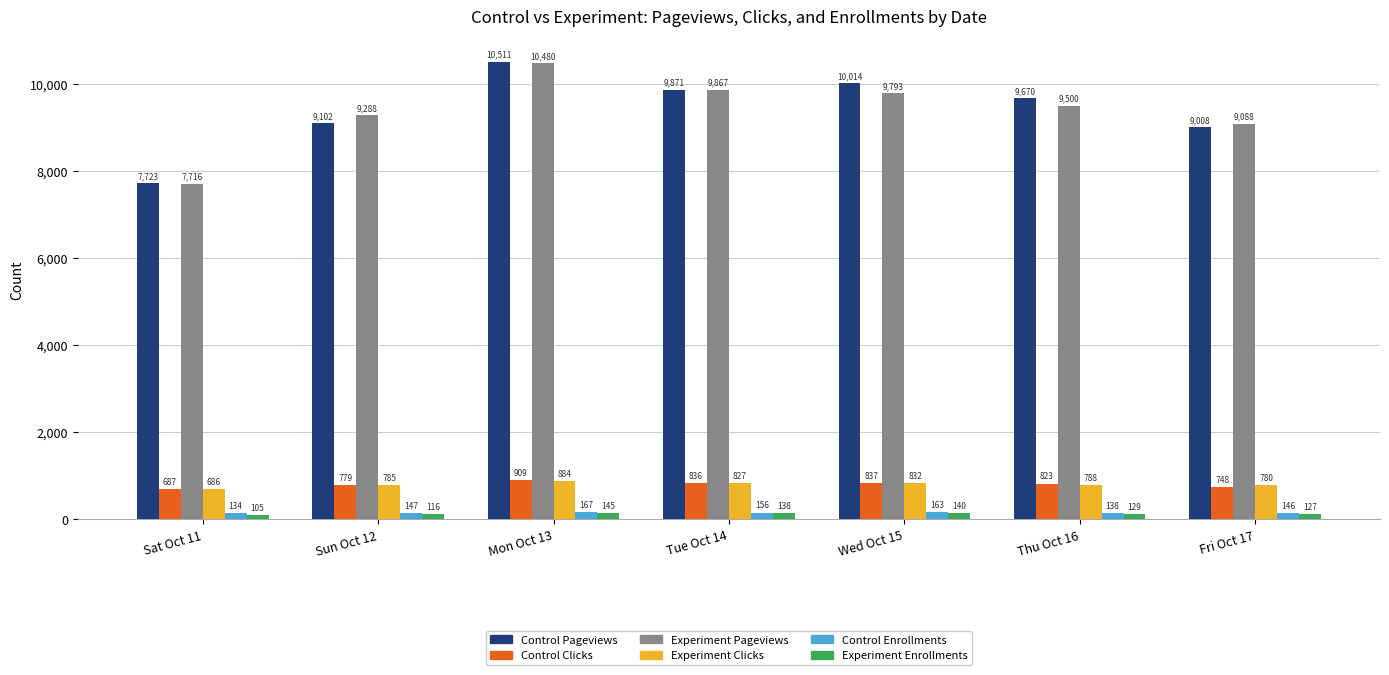

Which series has the widest spread of values?

Control Pageviews